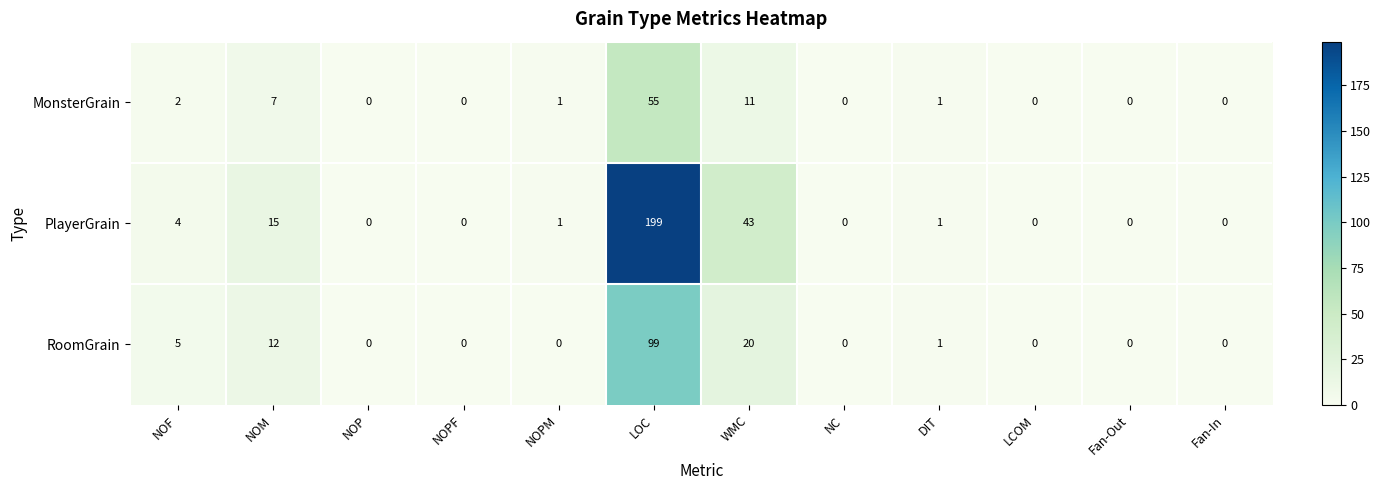

What is the difference between the second highest and minimum values in the PlayerGrain series?

43